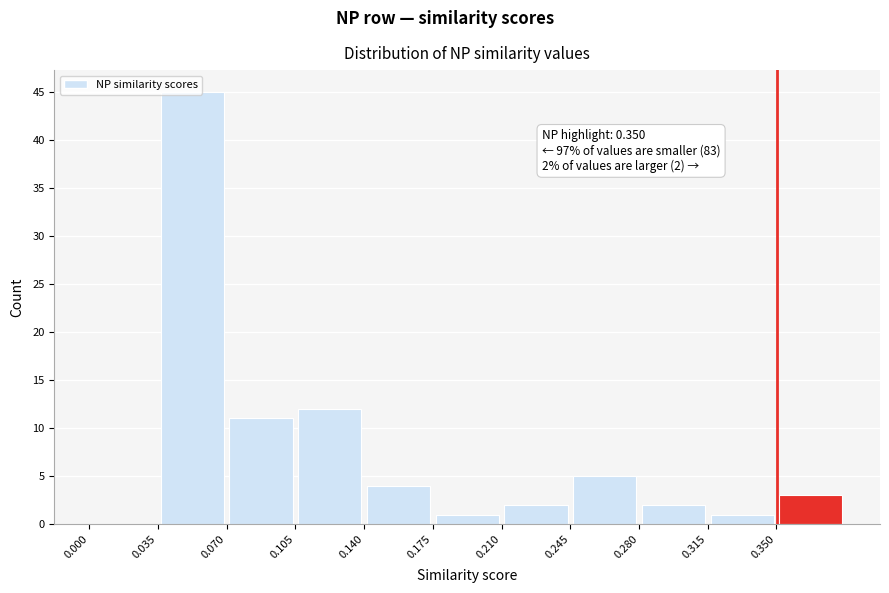

Which range on the x-axis has the tallest bar?

0.035 to 0.070